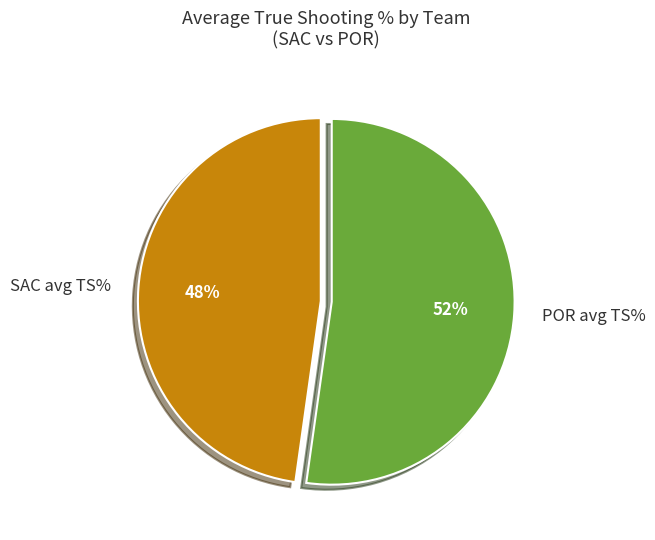

Which has a higher value, POR avg TS% or SAC avg TS%?

POR avg TS%